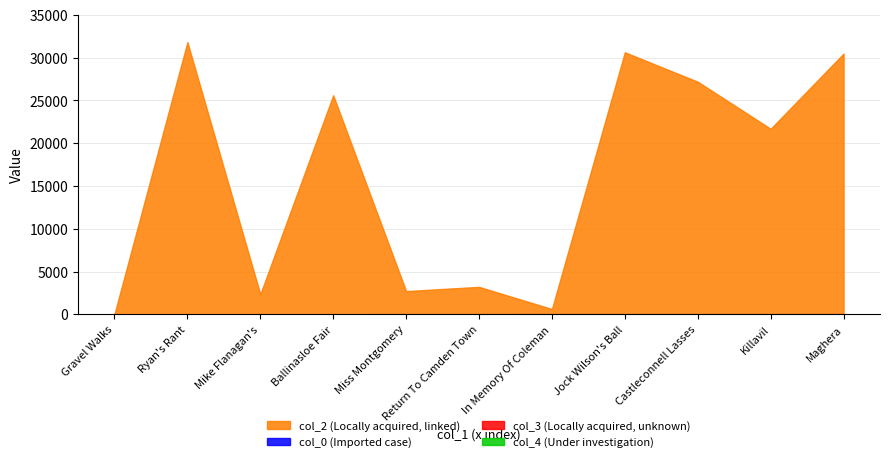

How many data points in col_3 are above 0?

5